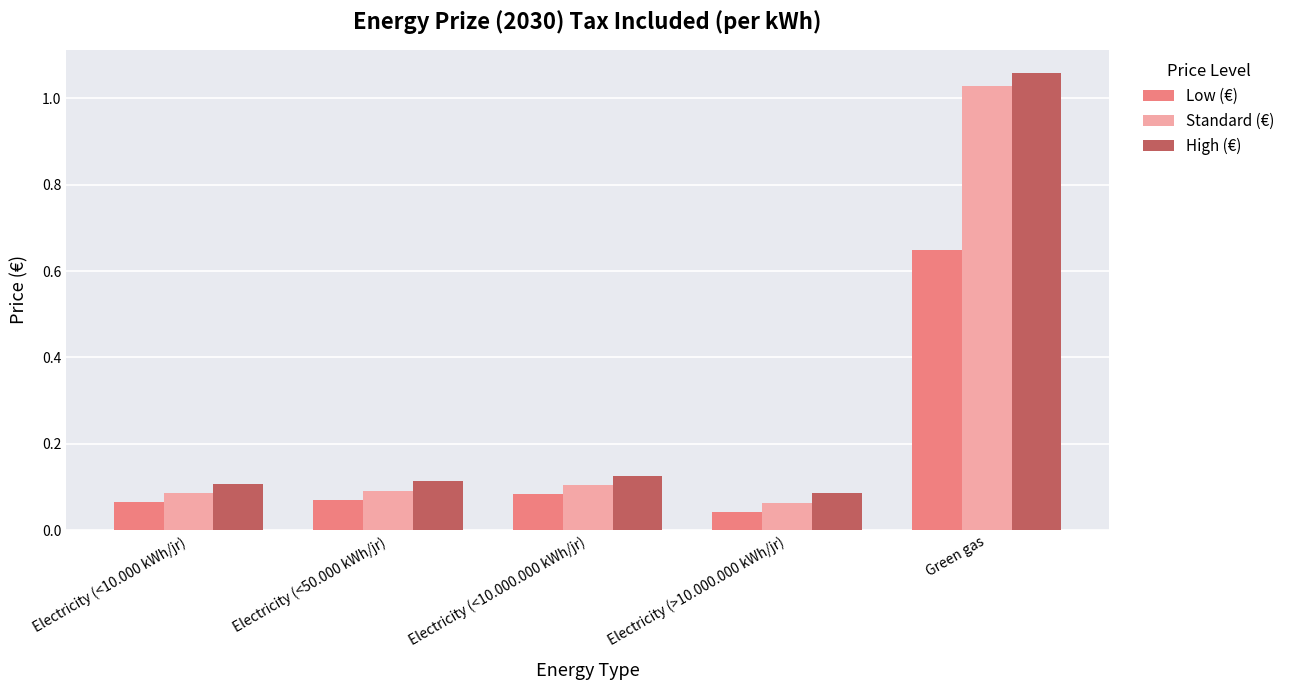

At how many categories does at least one series exceed 0?

5